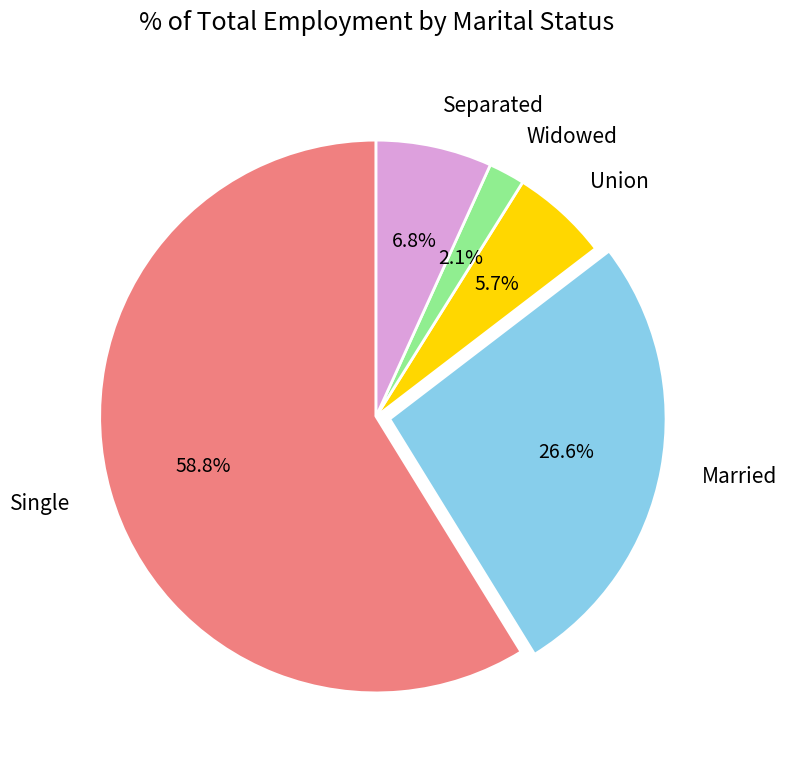

Is the sum of Married and Widowed greater than half?

No